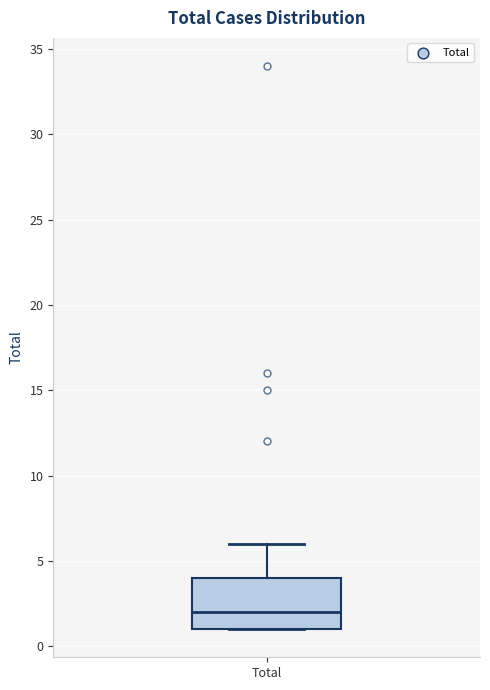

Where does the upper whisker of the box for Total end on the y-axis? The values are not printed on the chart, so give them approximately, as read against the axis.

6